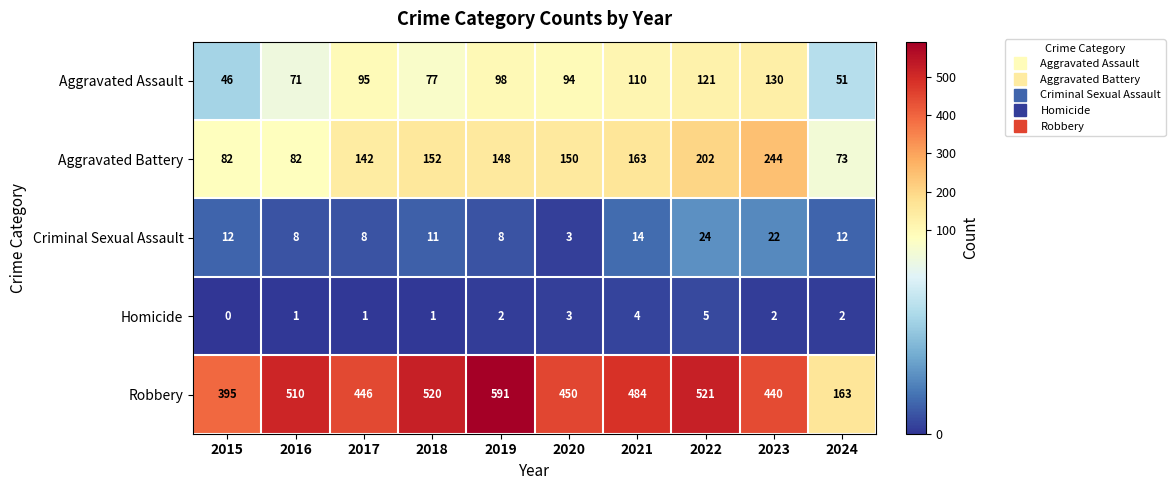

What is the greatest value displayed?

591